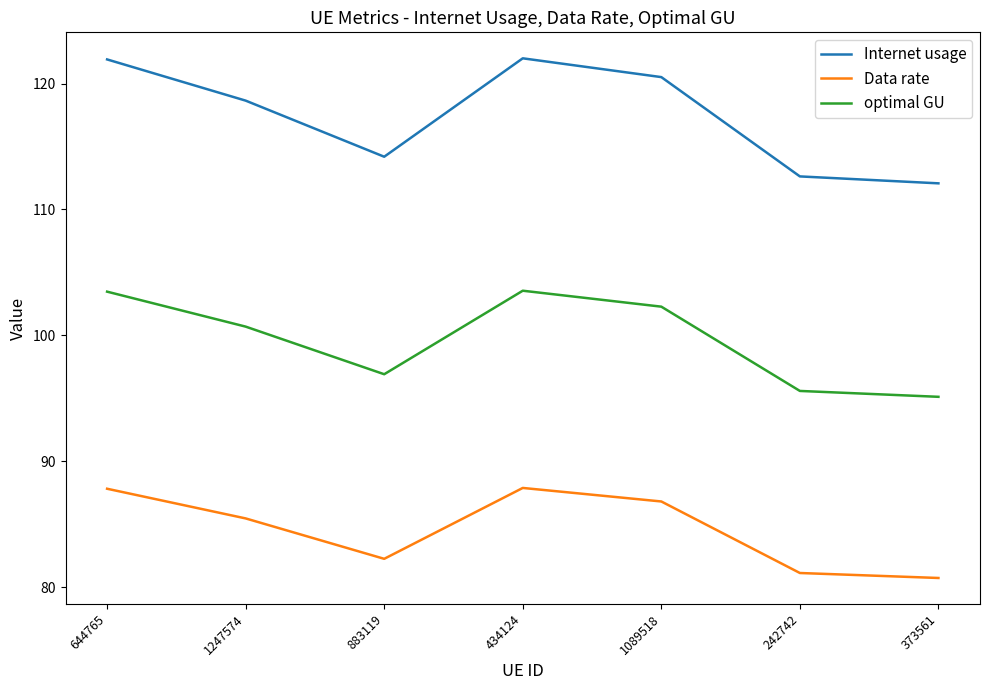

Which series has the widest spread of values?

Internet usage